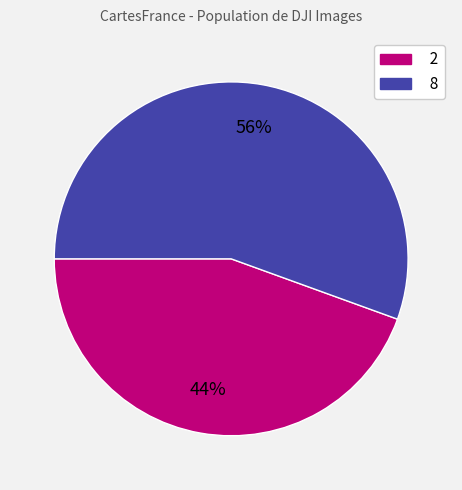

Does 8 account for over 50% of the chart?

Yes